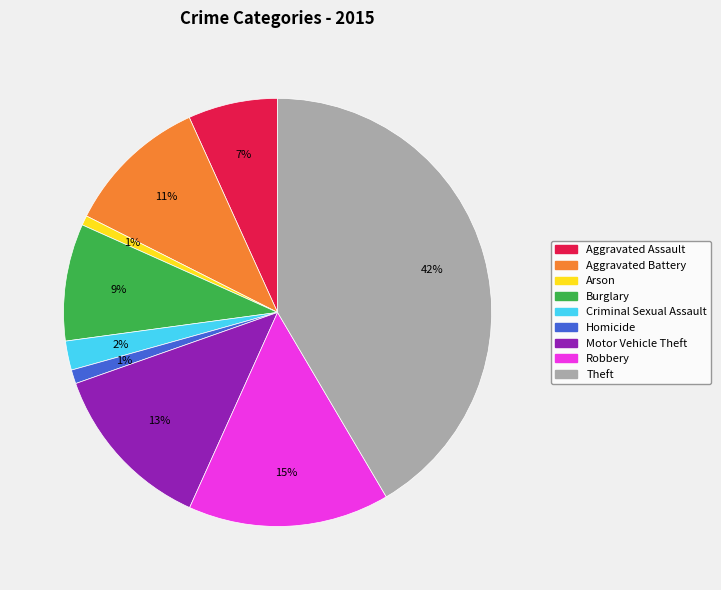

Does any single category account for the majority?

No